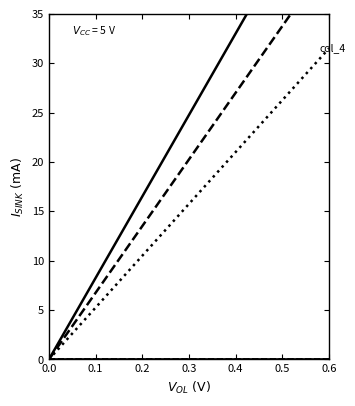

True or false: col_7 and col_5 intersect in this chart.

False